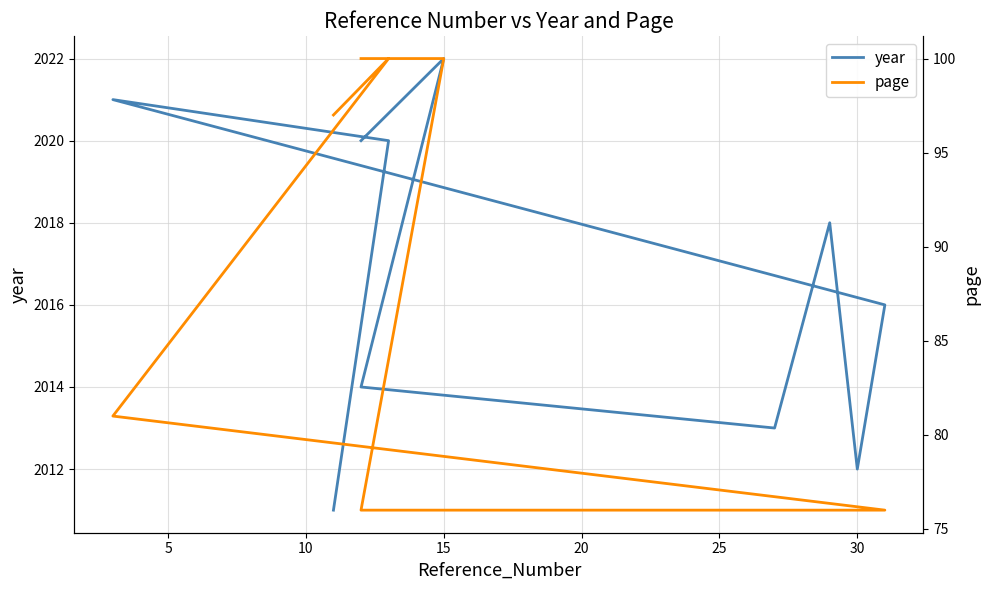

How many values in the page series exceed 81?

4